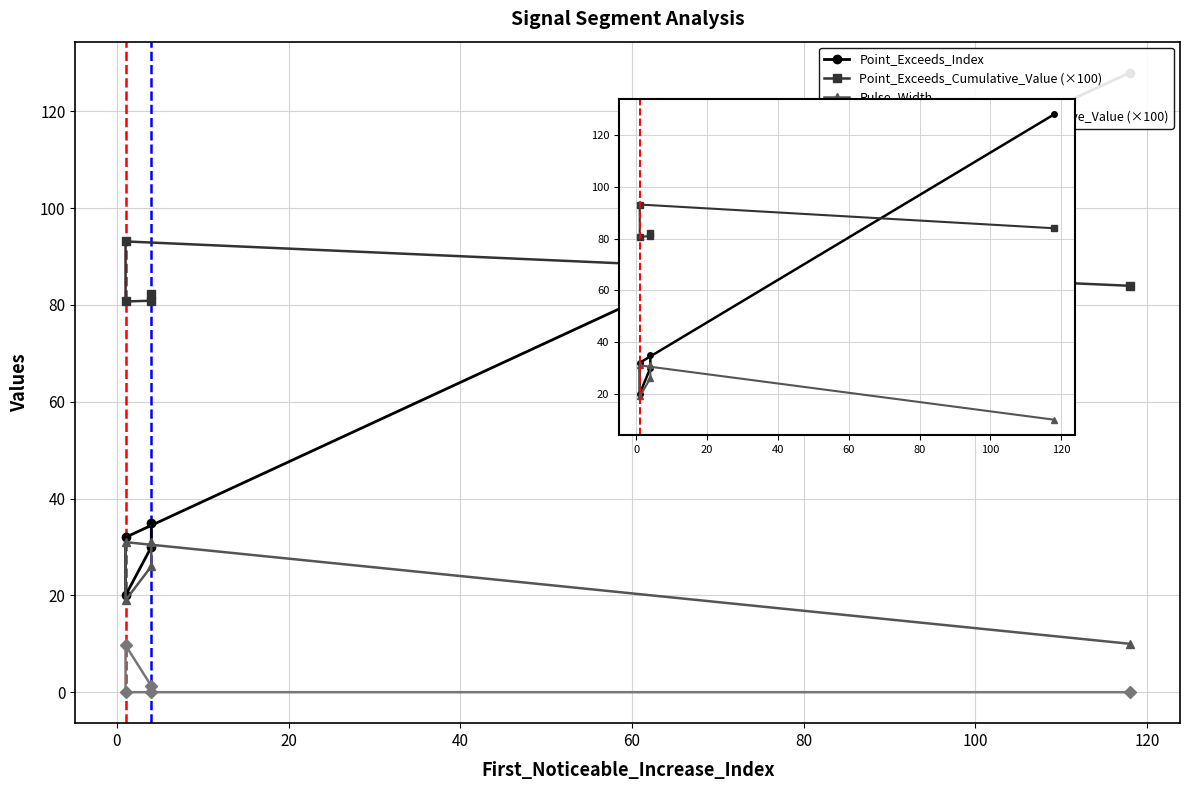

Is it true that Point_Exceeds_Cumulative_Value (×100) equals 39.0 at −20?

False